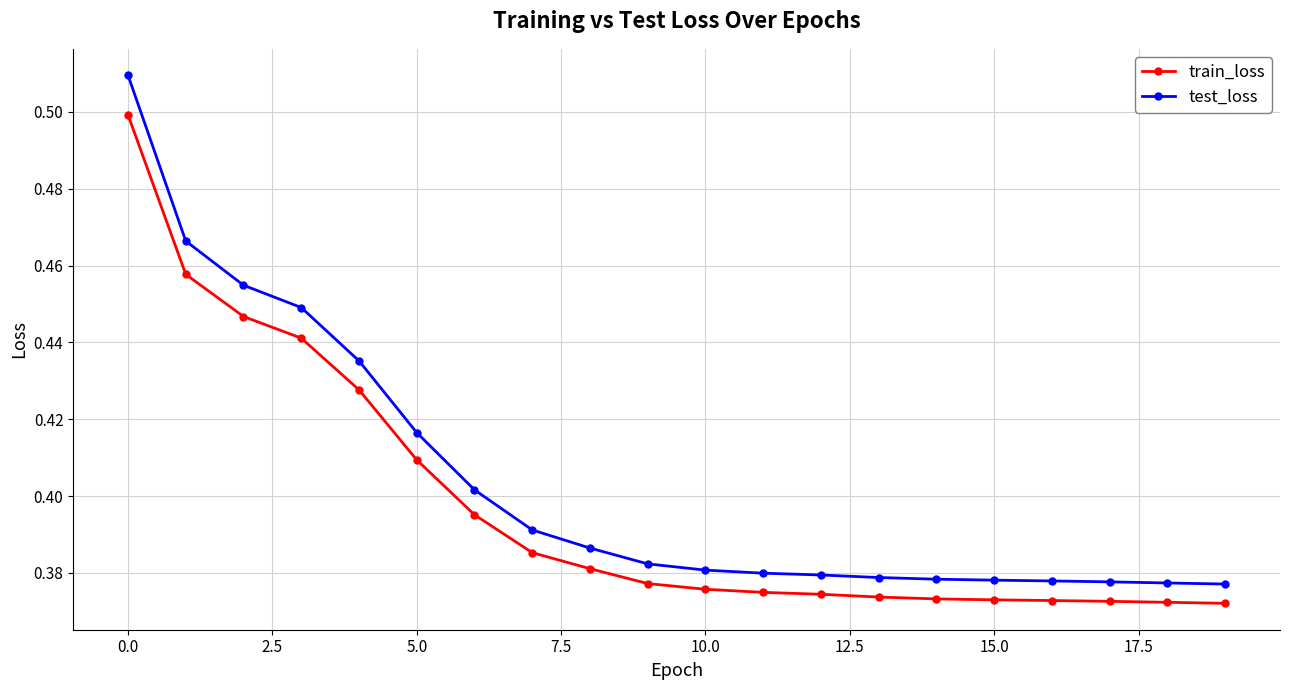

List the series in order of their peak value, highest first.

test_loss, train_loss